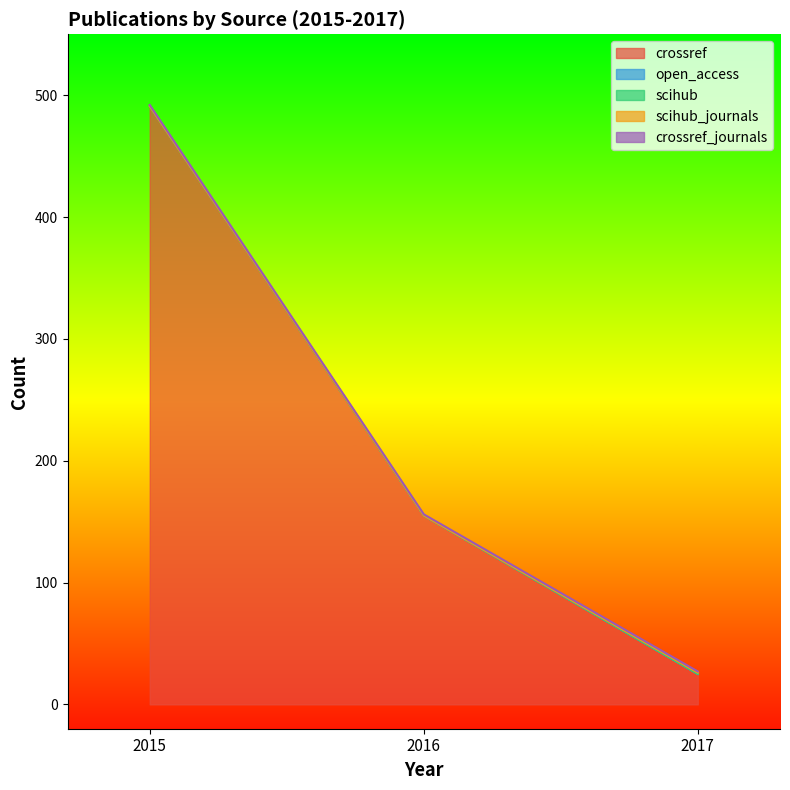

Reading left to right, what are all the values shown in this chart?

crossref: 491	155	25
open_access: 0	0	0
scihub: 0	0	0
scihub_journals: 0	0	1
crossref_journals: 1	1	1